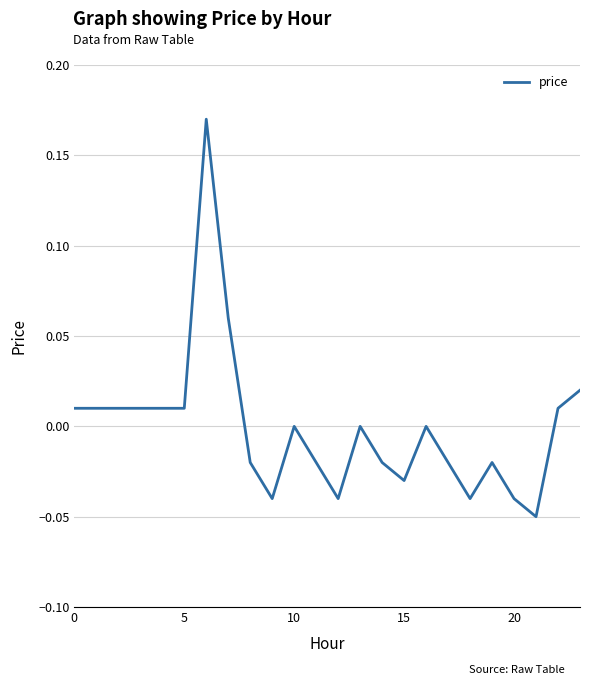

At which category does the data reach its first local peak?

6